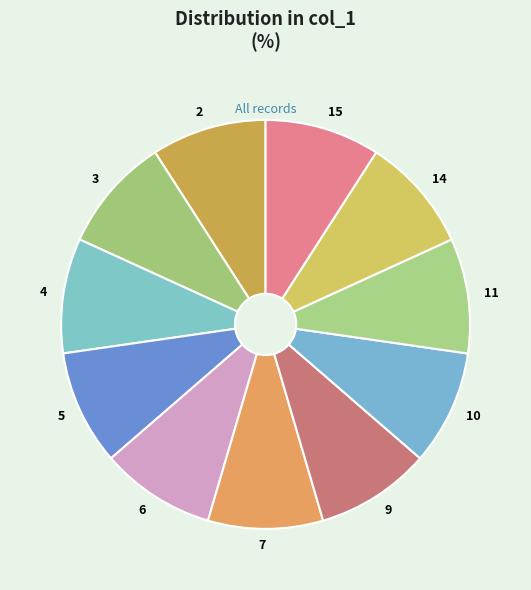

How many segments does this pie chart have?

11